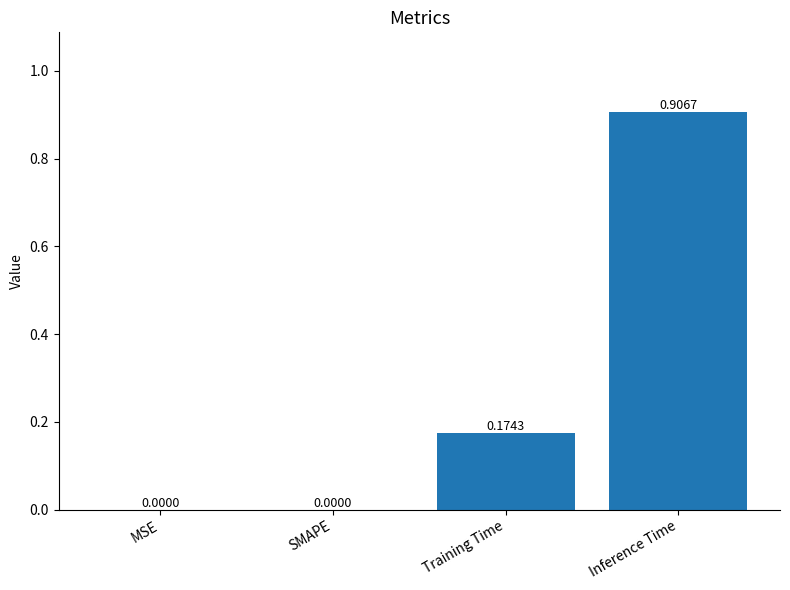

Which category has the highest value across all series?

Inference Time